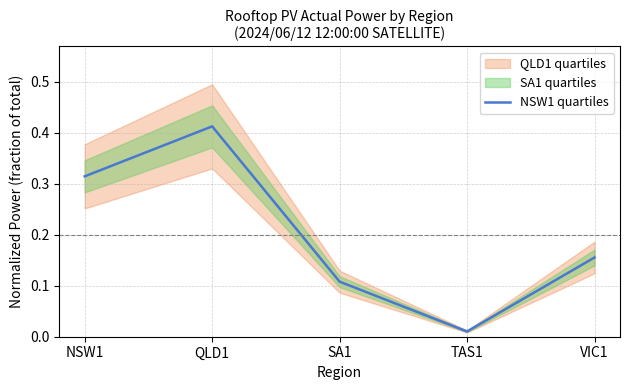

Reading right to left, list all the values displayed in this chart.

VIC1=0.2	TAS1=0.0	SA1=0.1	QLD1=0.4	NSW1=0.3